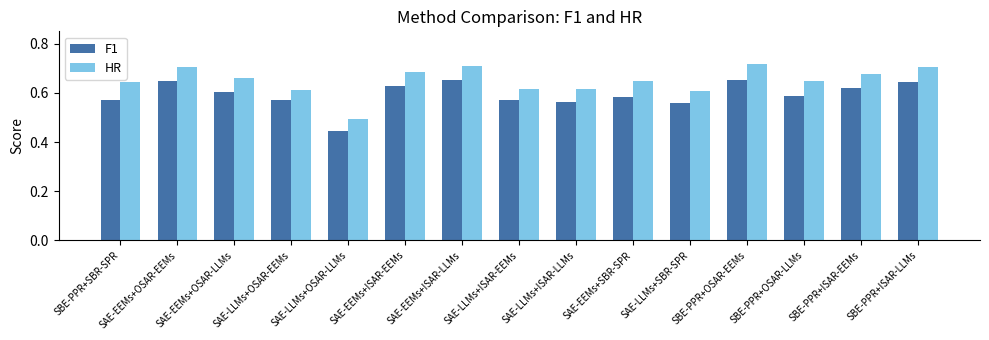

How many bars are there in each group?

2